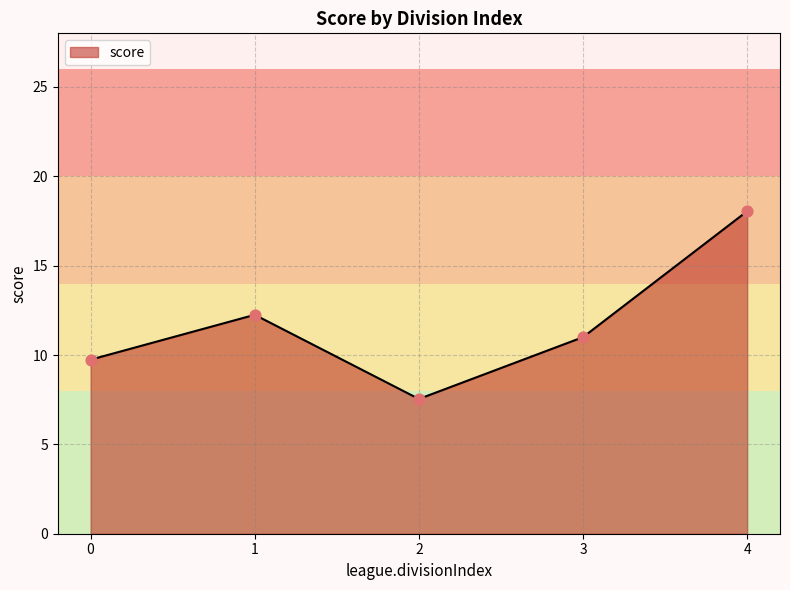

What is the change in value from 0 to 4?

+8.3